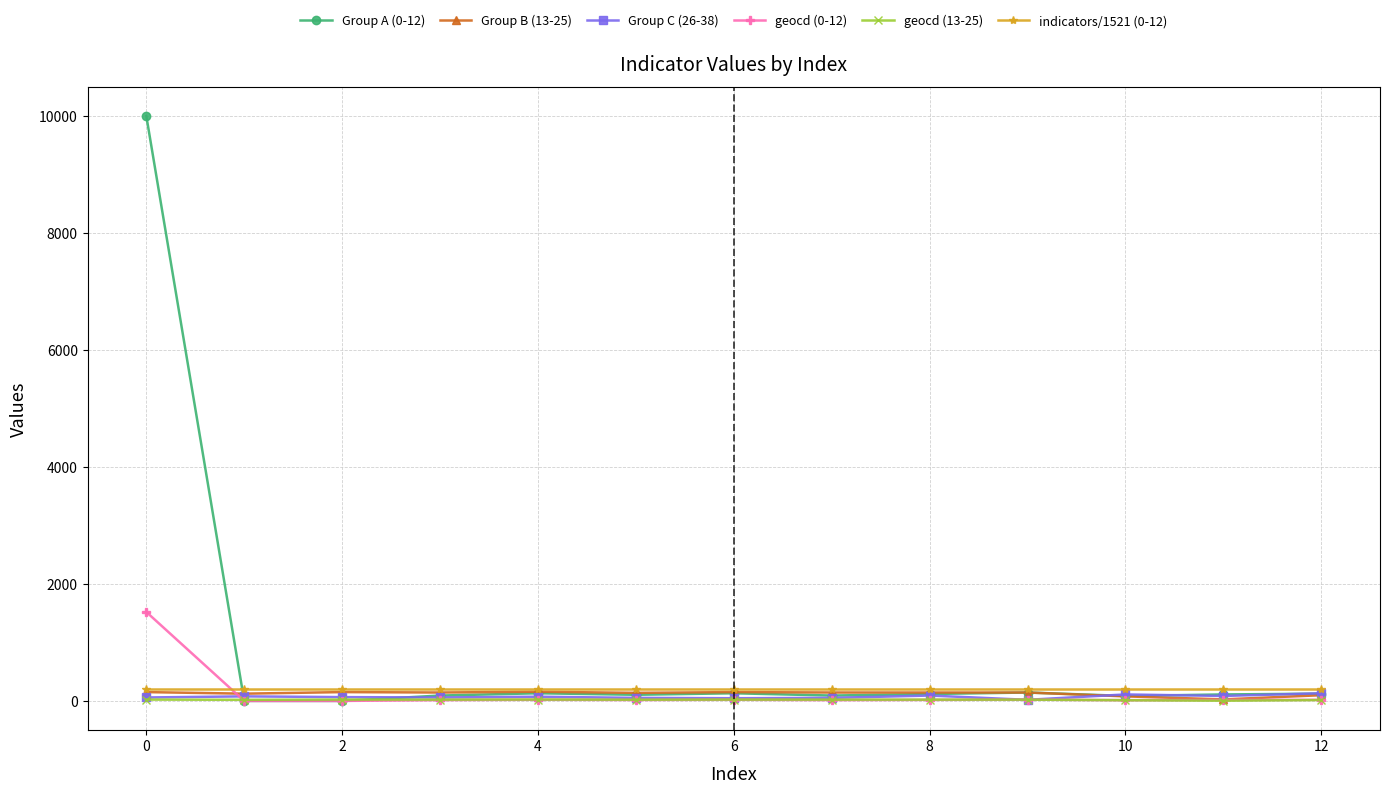

How many categories are shown in the chart?

13